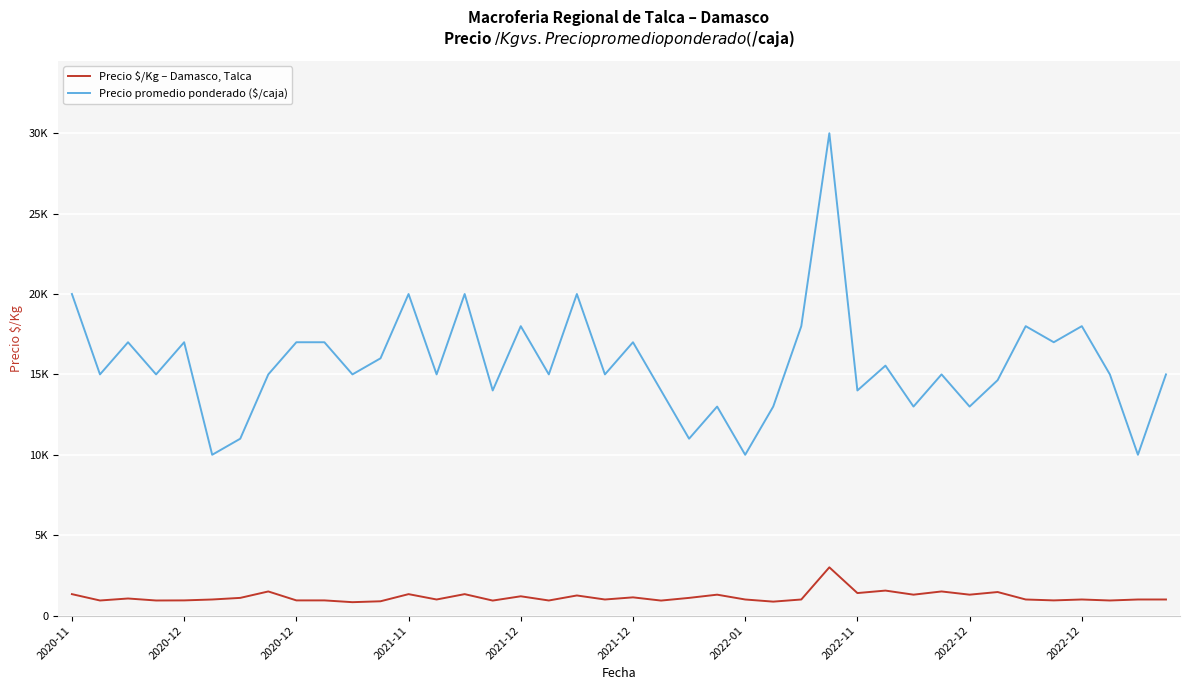

What are all the series names shown in the legend?

Precio $/Kg – Damasco, Talca, Precio promedio ponderado ($/caja)